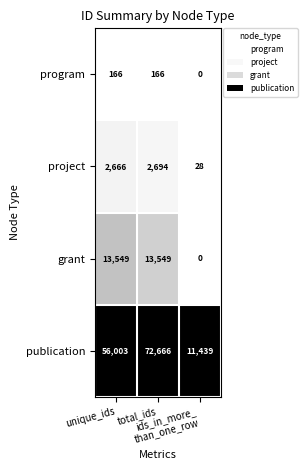

What is the minimum value for publication?

11439